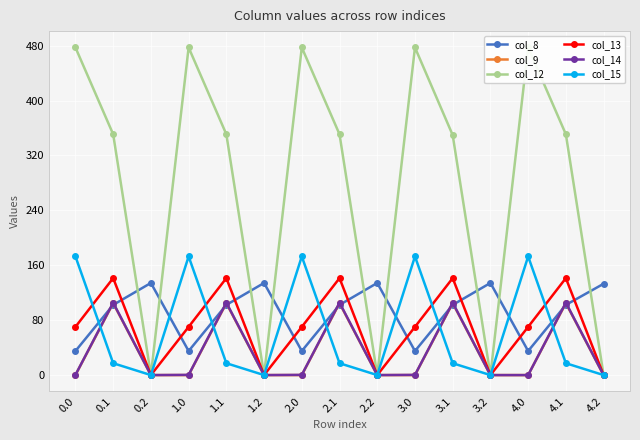

List the labels in order of col_15 value, largest first.

0.0, 1.0, 2.0, 3.0, 4.0, 0.1, 1.1, 2.1, 3.1, 4.1, 0.2, 1.2, 2.2, 3.2, 4.2